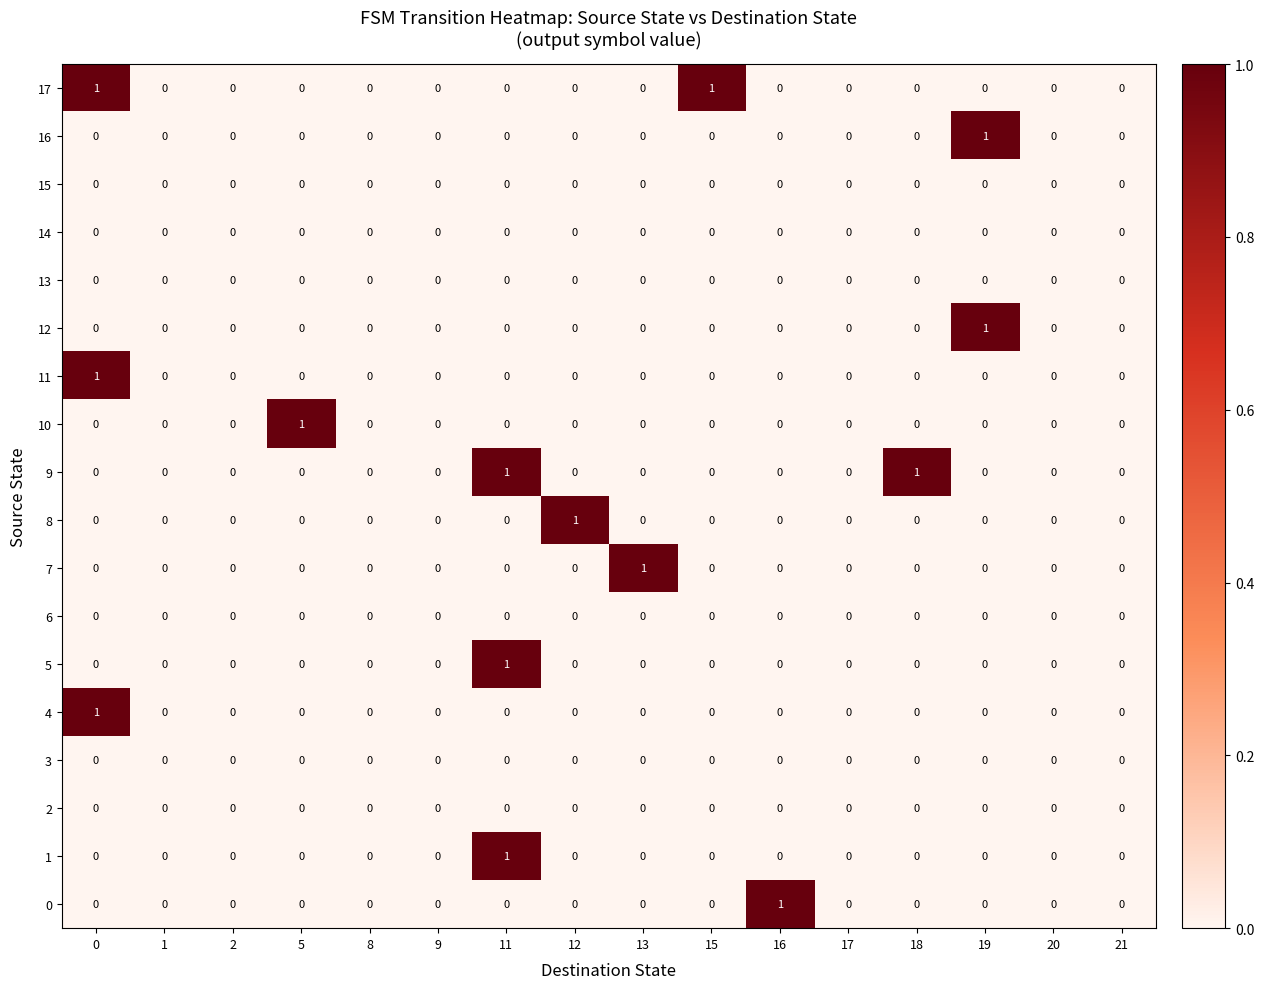

What is the total value across all series at 0?

3